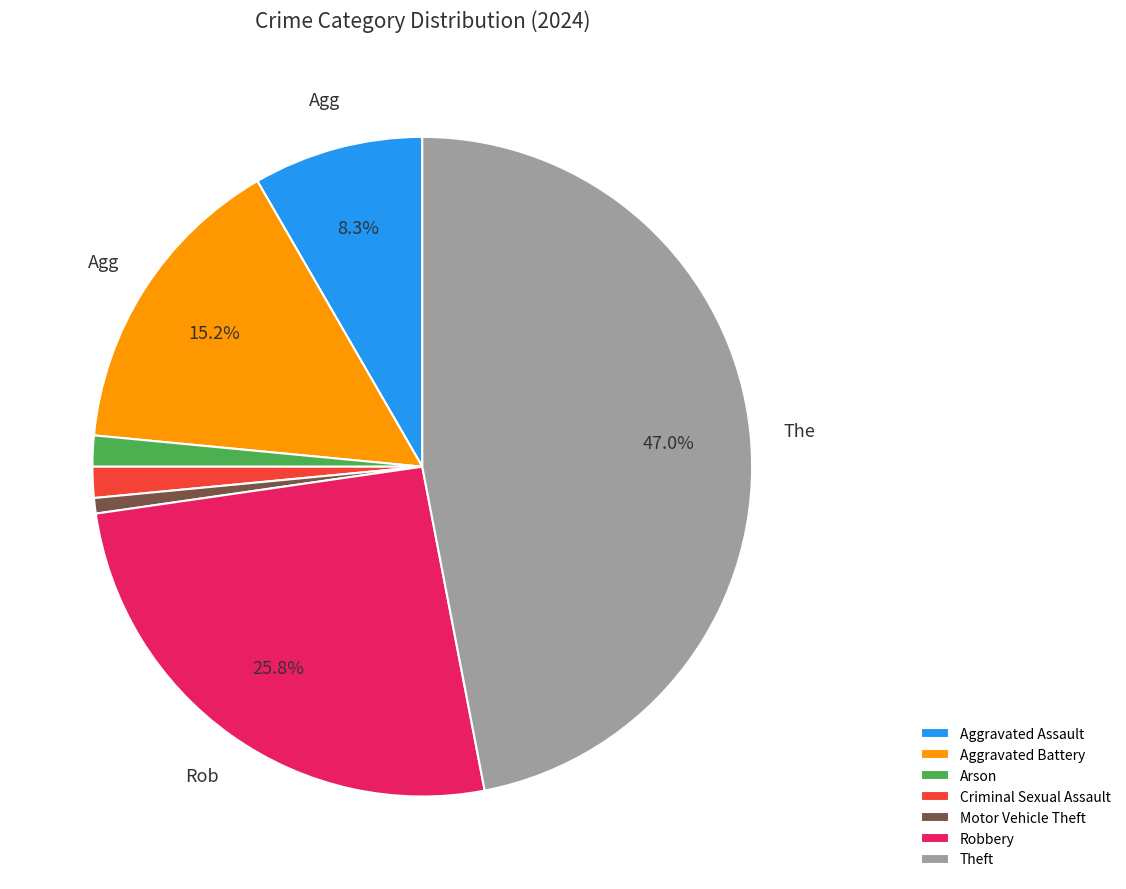

Is there a majority slice in this chart?

No